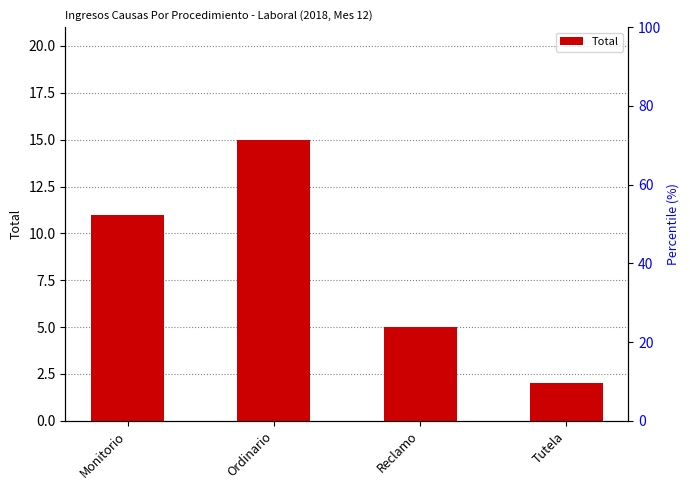

List the labels in order of value, largest first.

Ordinario, Monitorio, Reclamo, Tutela